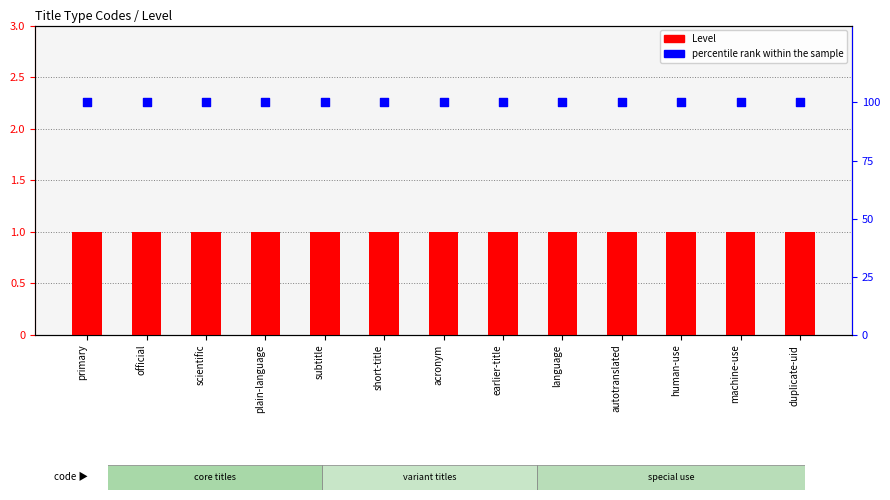

Which series contains the lowest Y value?

Level